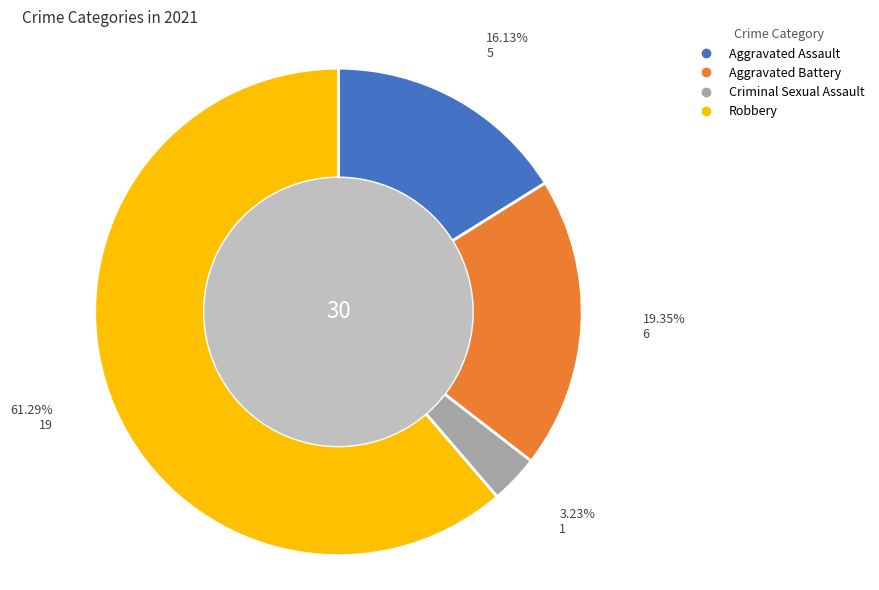

To the nearest percent, what is the combined percentage of Aggravated Battery and Criminal Sexual Assault?

23%